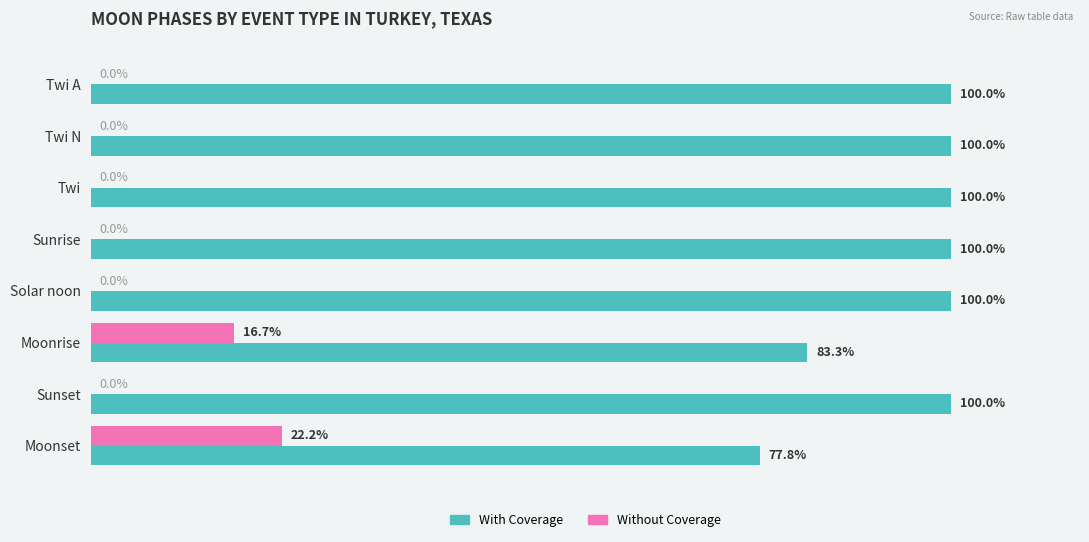

Is the value of Without Coverage at Moonrise greater than the value of With Coverage at Twi A?

No